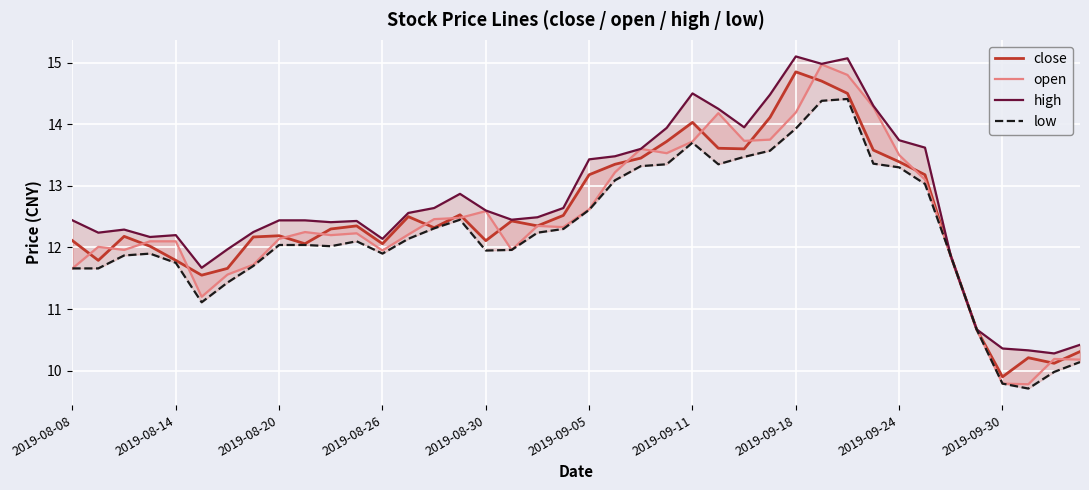

The low series shows 13.3 at 23. True or false?

True